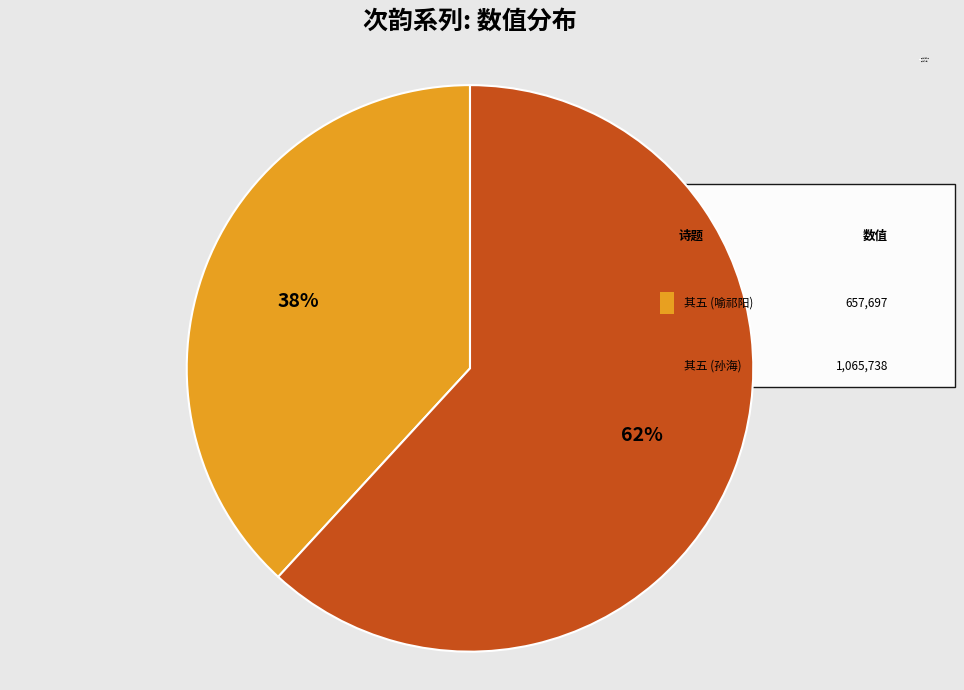

Which category accounts for the majority?

其五 (孙海)